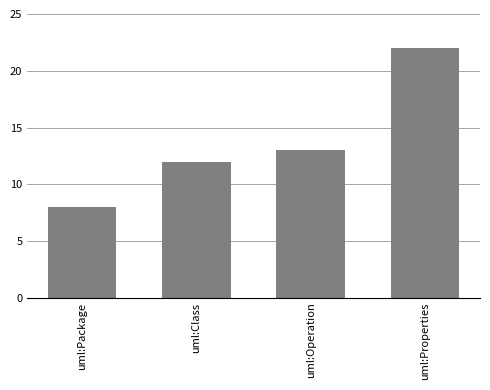

What is the label of the 1st bar from the left?

uml:Package